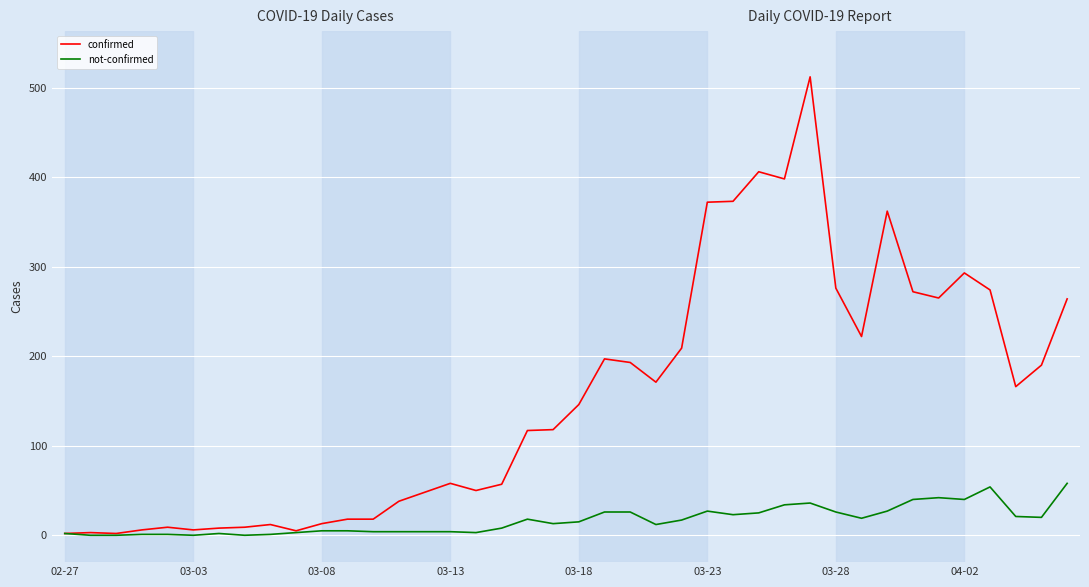

What are all the series names shown in the legend?

confirmed, not-confirmed